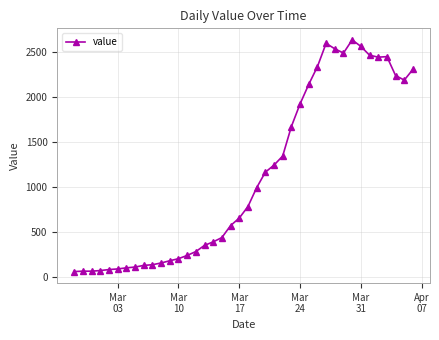

True or false: there are more than 0 points higher than both neighbors.

True